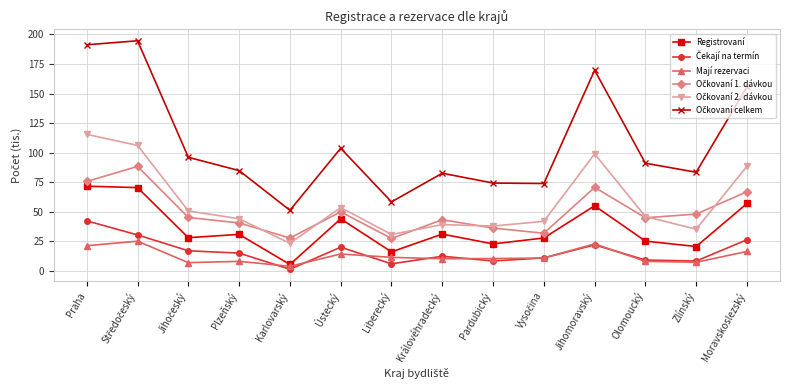

What is the total value across all series at Ústecký?

286.3